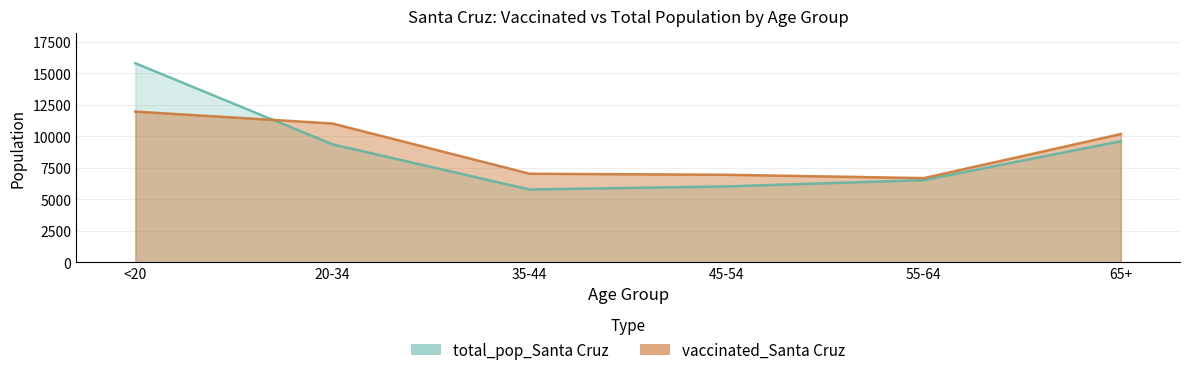

Which series changed the most between 20-34 and 55-64?

vaccinated_Santa Cruz